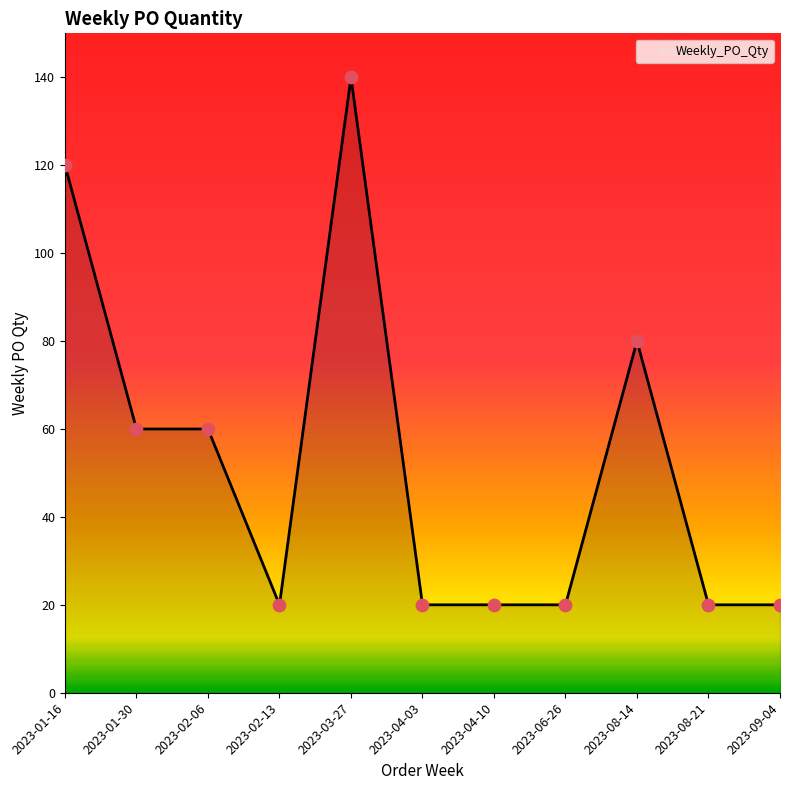

Which has a higher value, 2023-02-06 or 2023-01-16?

2023-01-16